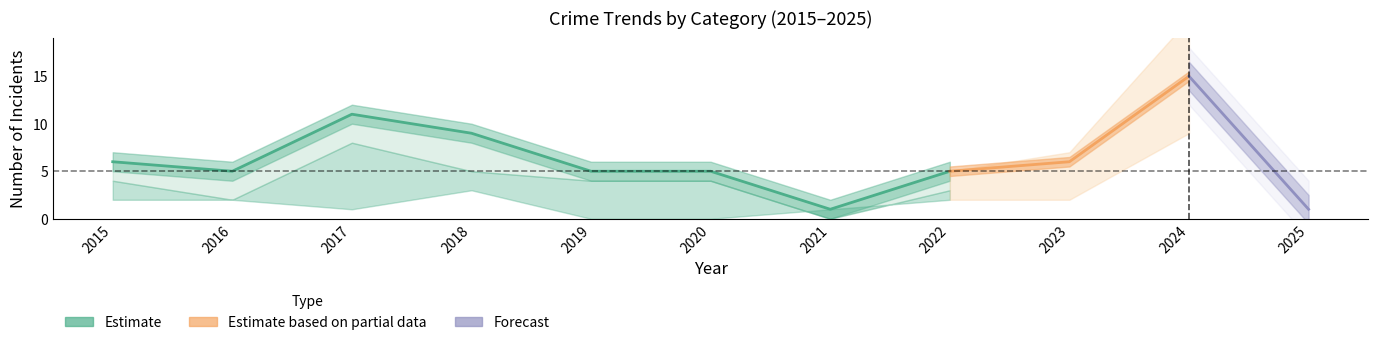

Which label corresponds to the smallest value in the chart?

2021